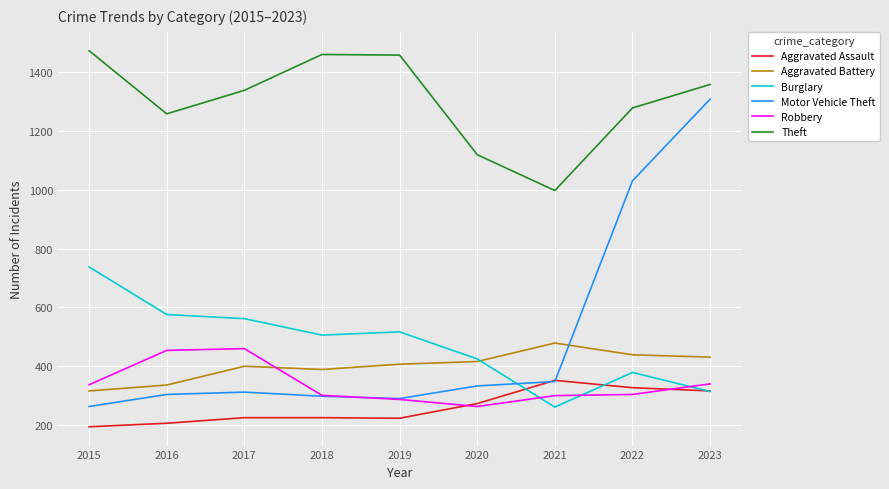

What is the difference between the highest and lowest values at 2022?

975